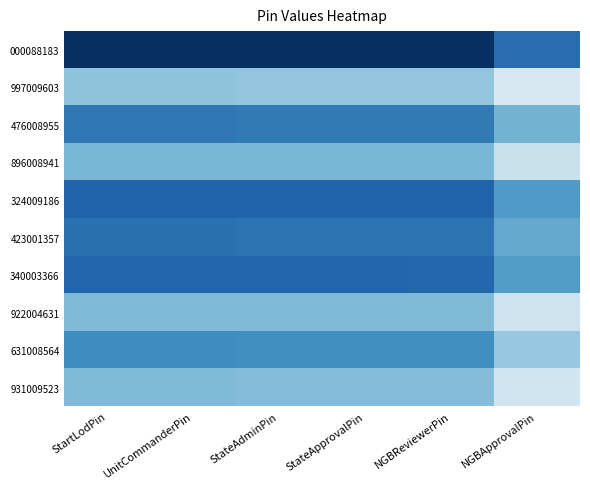

Reading right to left, extract all data points from this chart.

000088183: NGBApprovalPin=0.1	NGBReviewerPin=0.0	StateApprovalPin=0.0	StateAdminPin=0.0	UnitCommanderPin=0.0	StartLodPin=0.0
997009603: NGBApprovalPin=0.4	NGBReviewerPin=0.3	StateApprovalPin=0.3	StateAdminPin=0.3	UnitCommanderPin=0.3	StartLodPin=0.3
476008955: NGBApprovalPin=0.3	NGBReviewerPin=0.1	StateApprovalPin=0.1	StateAdminPin=0.1	UnitCommanderPin=0.1	StartLodPin=0.1
896008941: NGBApprovalPin=0.4	NGBReviewerPin=0.3	StateApprovalPin=0.3	StateAdminPin=0.3	UnitCommanderPin=0.3	StartLodPin=0.3
324009186: NGBApprovalPin=0.2	NGBReviewerPin=0.1	StateApprovalPin=0.1	StateAdminPin=0.1	UnitCommanderPin=0.1	StartLodPin=0.1
423001357: NGBApprovalPin=0.2	NGBReviewerPin=0.1	StateApprovalPin=0.1	StateAdminPin=0.1	UnitCommanderPin=0.1	StartLodPin=0.1
340003366: NGBApprovalPin=0.2	NGBReviewerPin=0.1	StateApprovalPin=0.1	StateAdminPin=0.1	UnitCommanderPin=0.1	StartLodPin=0.1
922004631: NGBApprovalPin=0.4	NGBReviewerPin=0.3	StateApprovalPin=0.3	StateAdminPin=0.3	UnitCommanderPin=0.3	StartLodPin=0.3
631008564: NGBApprovalPin=0.3	NGBReviewerPin=0.2	StateApprovalPin=0.2	StateAdminPin=0.2	UnitCommanderPin=0.2	StartLodPin=0.2
931009523: NGBApprovalPin=0.4	NGBReviewerPin=0.3	StateApprovalPin=0.3	StateAdminPin=0.3	UnitCommanderPin=0.3	StartLodPin=0.3